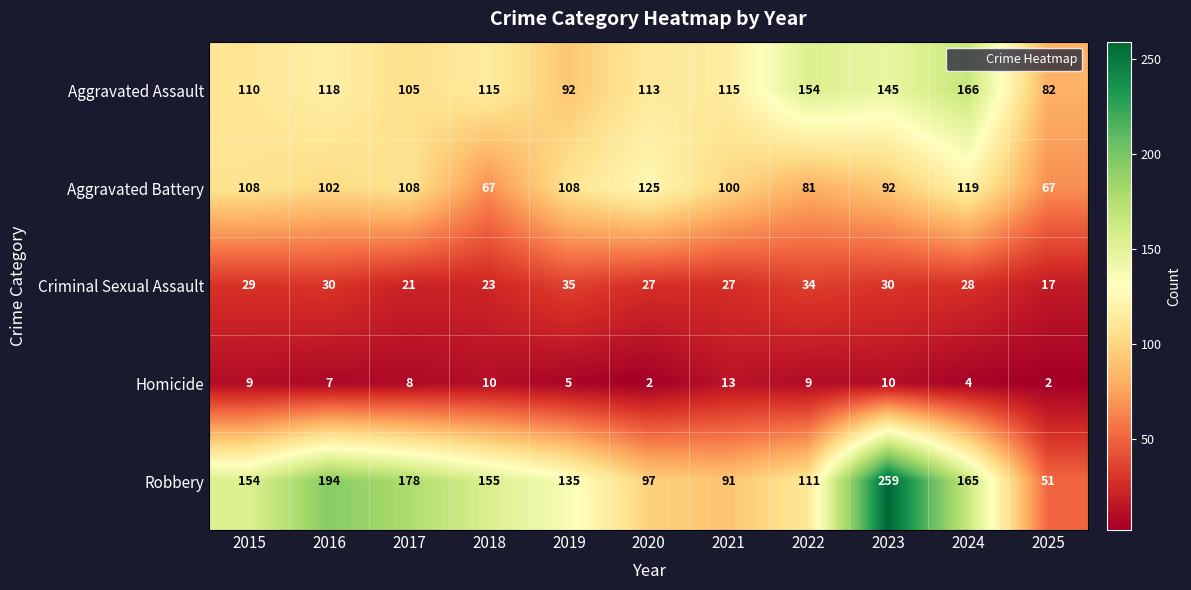

What is the difference between the maximum and minimum values in the Robbery series?

208